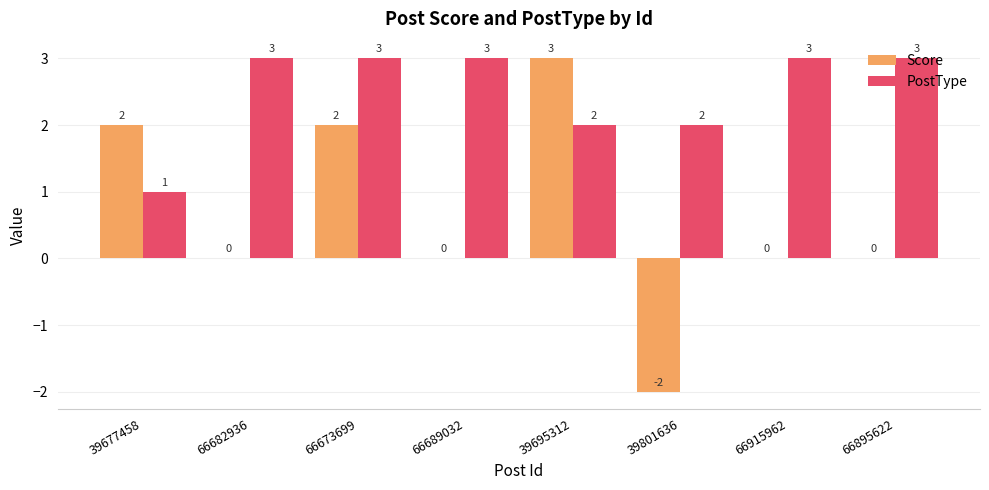

What is the sum of the Score values at 39677458 and 39695312?

5